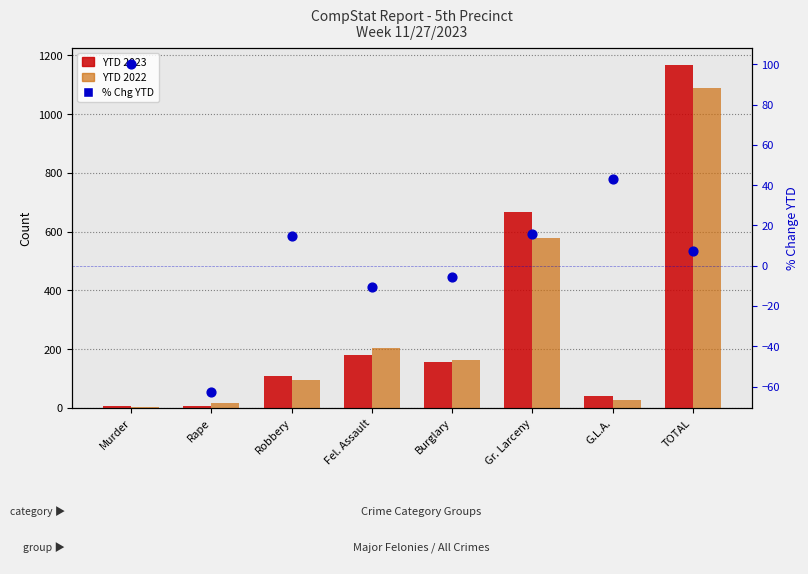

Is the value of % Chg YTD at Burglary greater than the value of YTD 2023 at Murder?

No